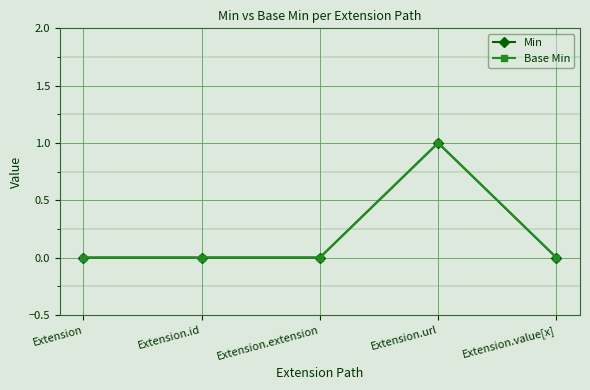

At which category does the chart reach its peak across all series?

Extension.url